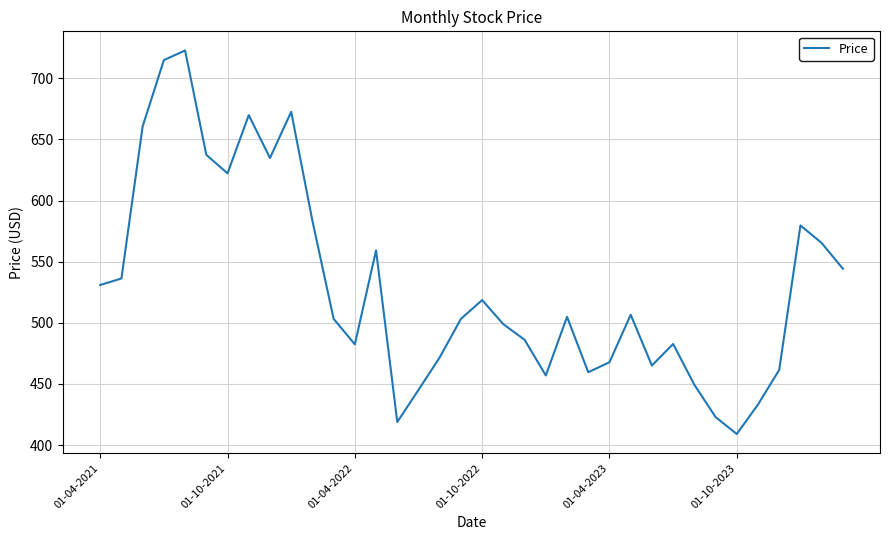

What is the smallest value displayed?

409.1